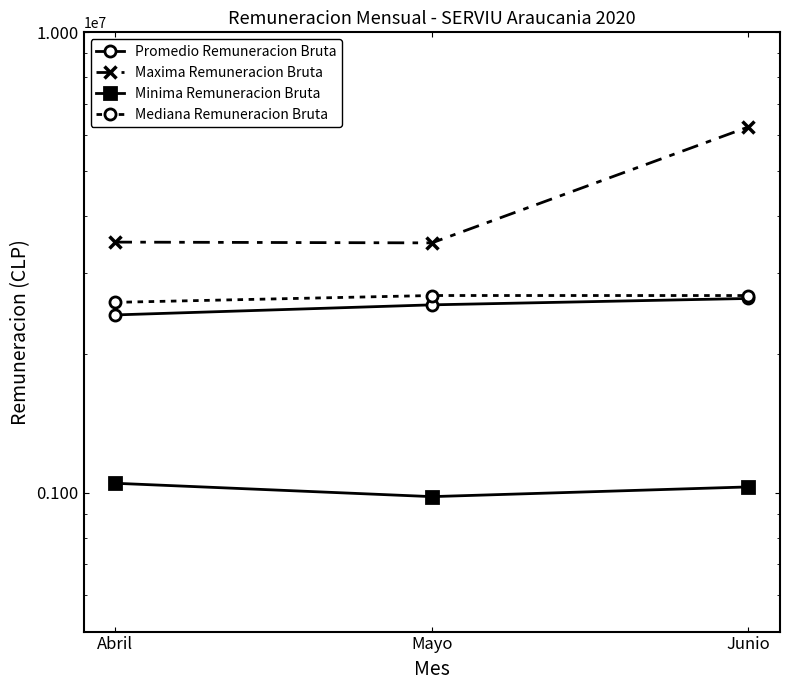

Is it true that Mediana Remuneracion Bruta equals 2682674 at Junio?

True